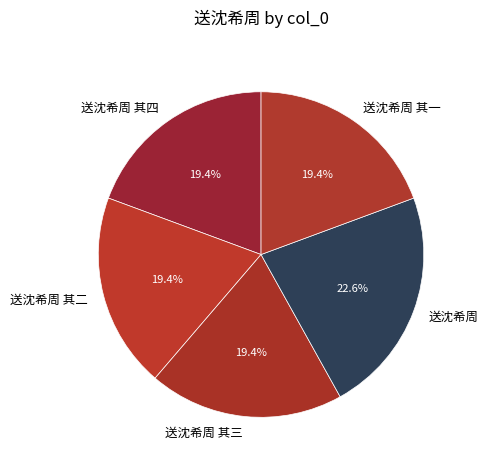

Does any single category account for the majority?

No